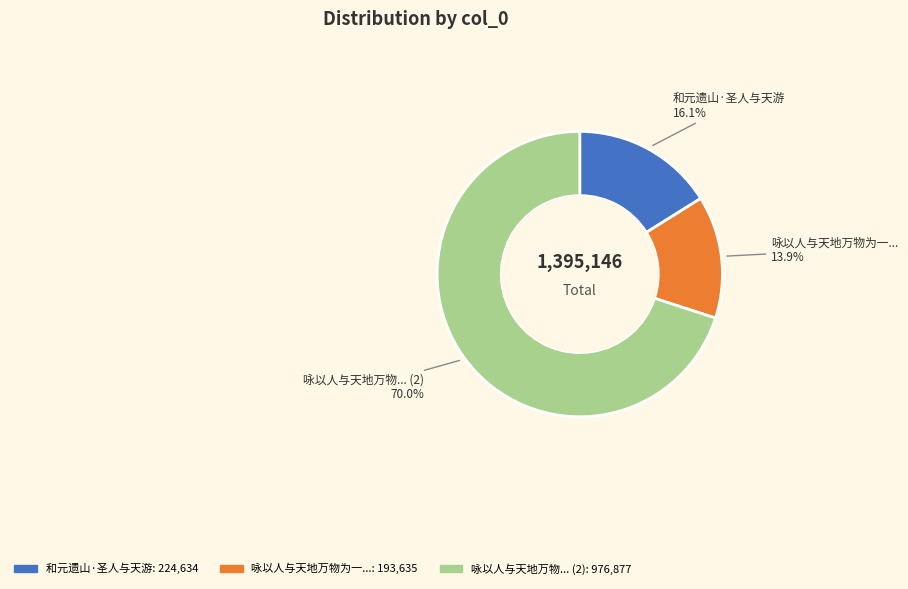

Count the number of slices in the pie.

3